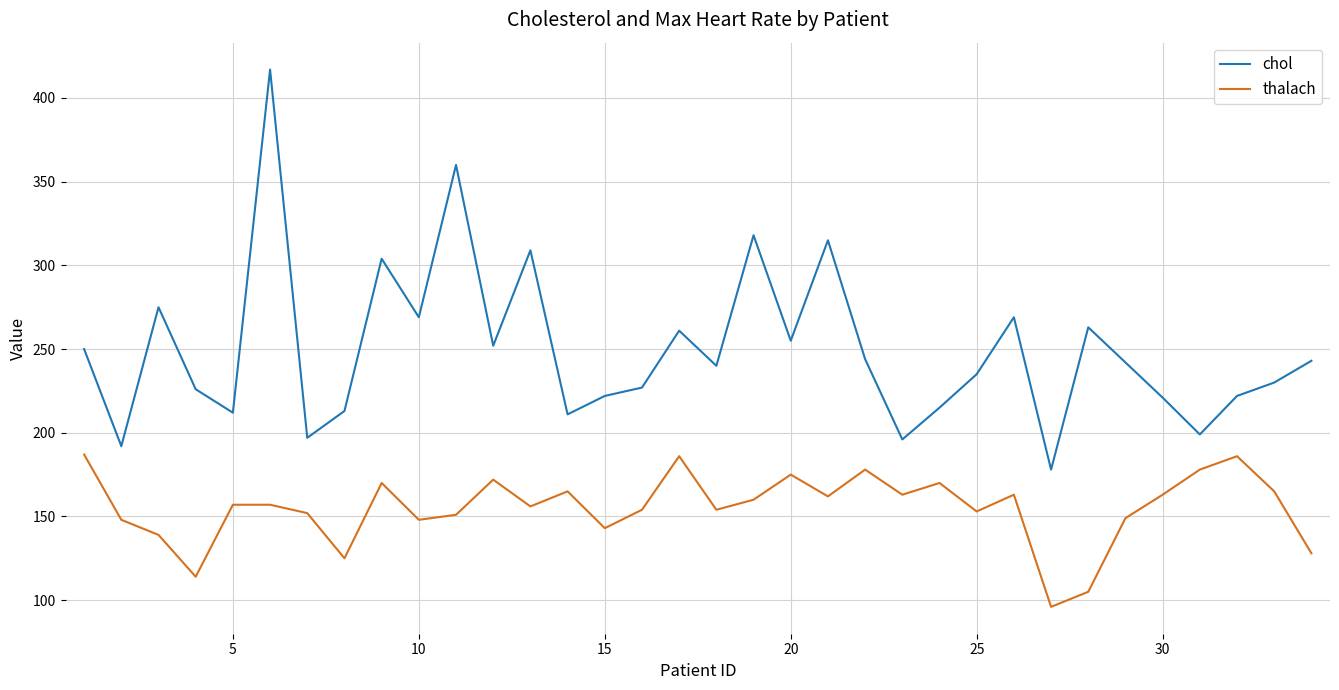

What is the difference between the maximum and minimum values in the chol series?

239